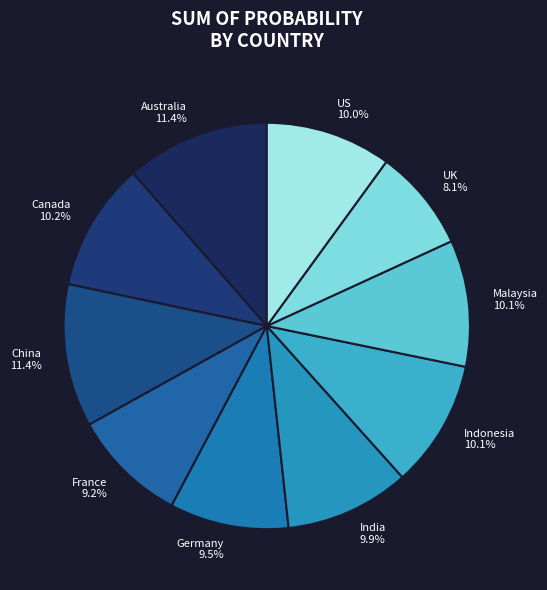

Which has a higher value, Indonesia or France?

Indonesia